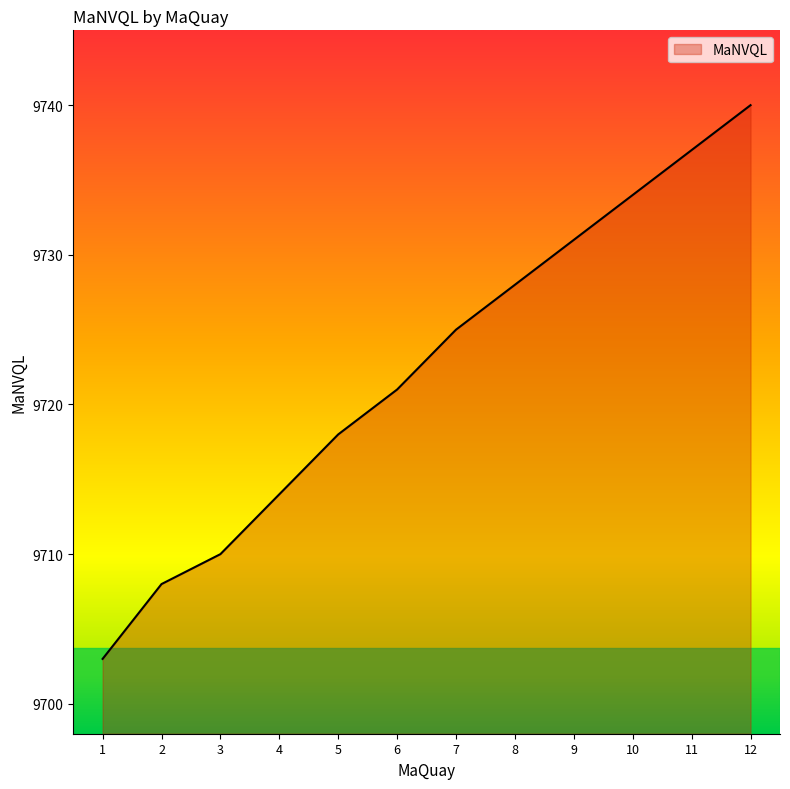

List the labels in order of value, smallest first.

1, 2, 3, 4, 5, 6, 7, 8, 9, 10, 11, 12